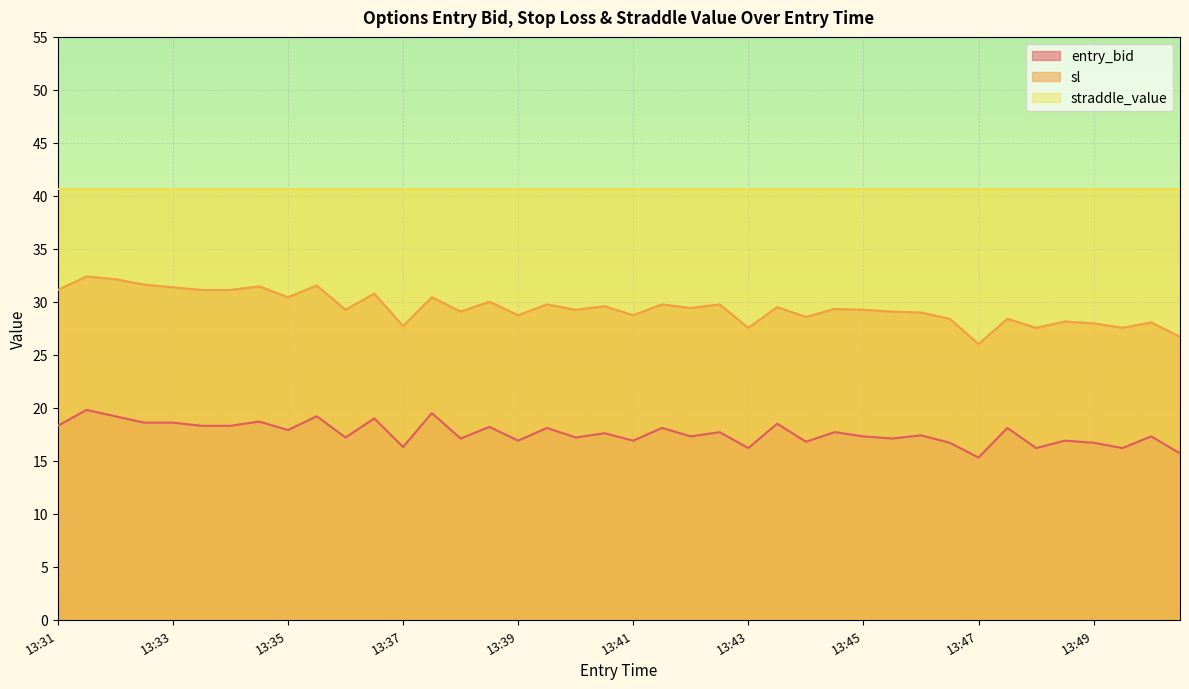

True or false: sl and entry_bid cross at least once.

False